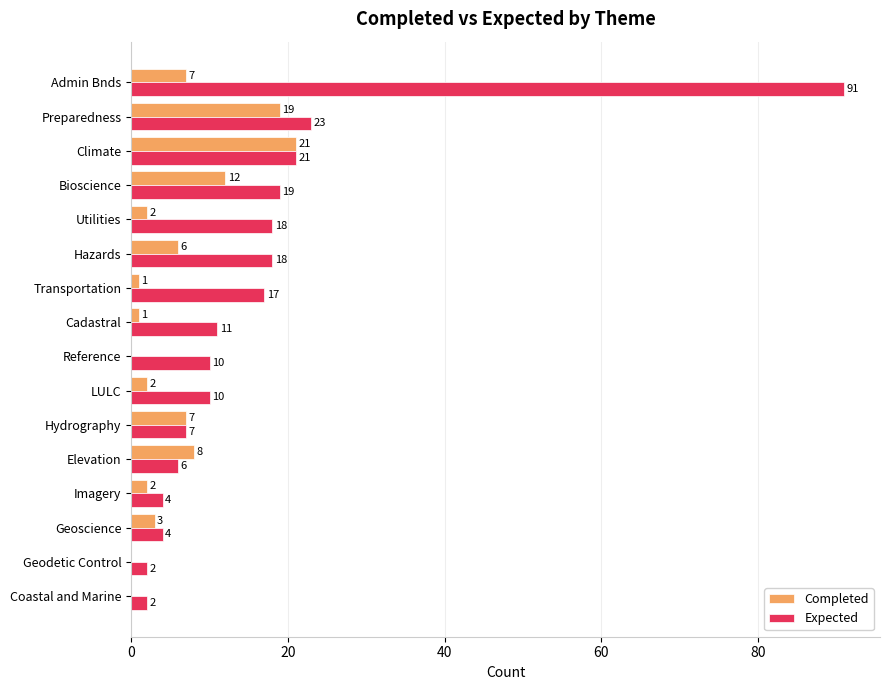

What is the total value across all series at Climate?

42